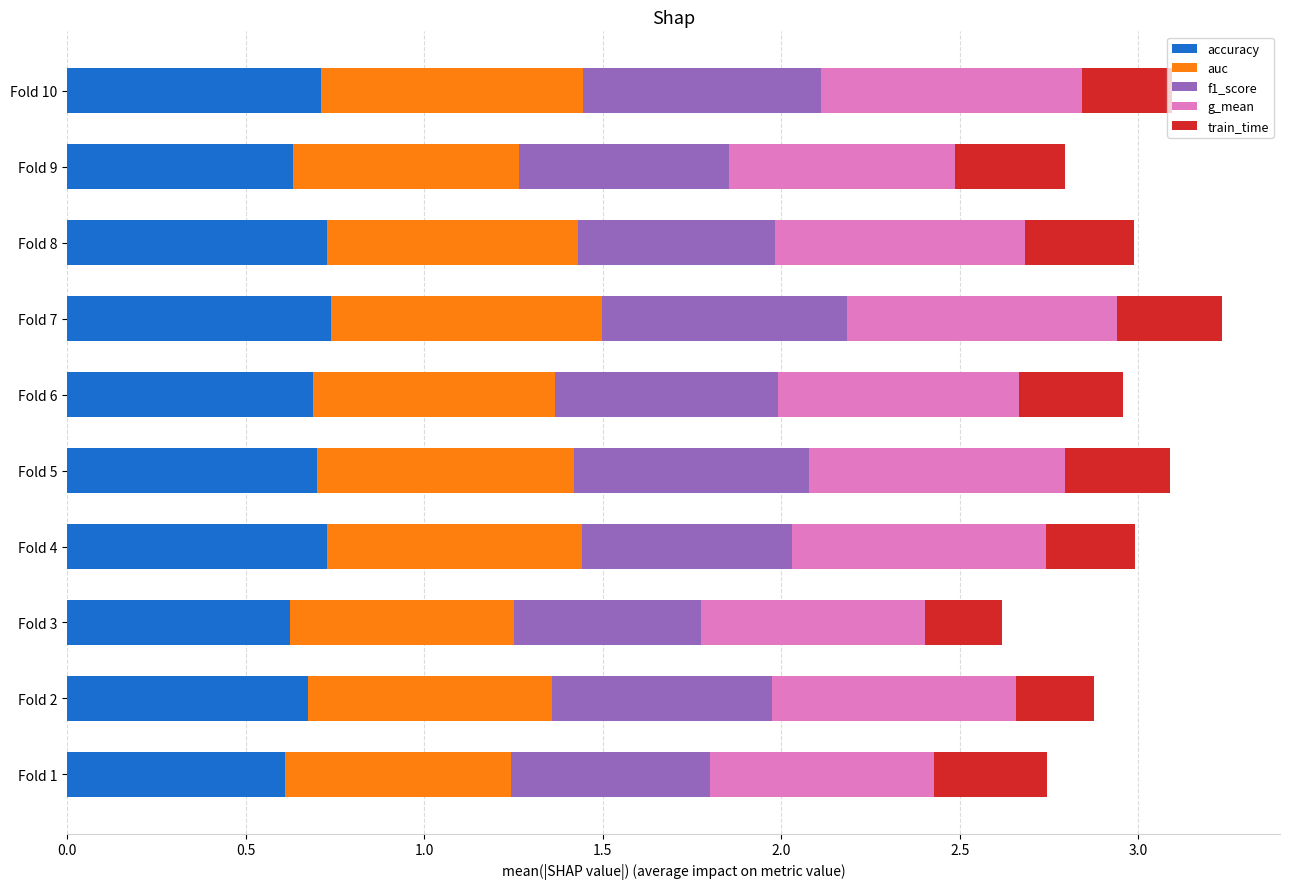

What is the total value across all series at Fold 7?

3.2